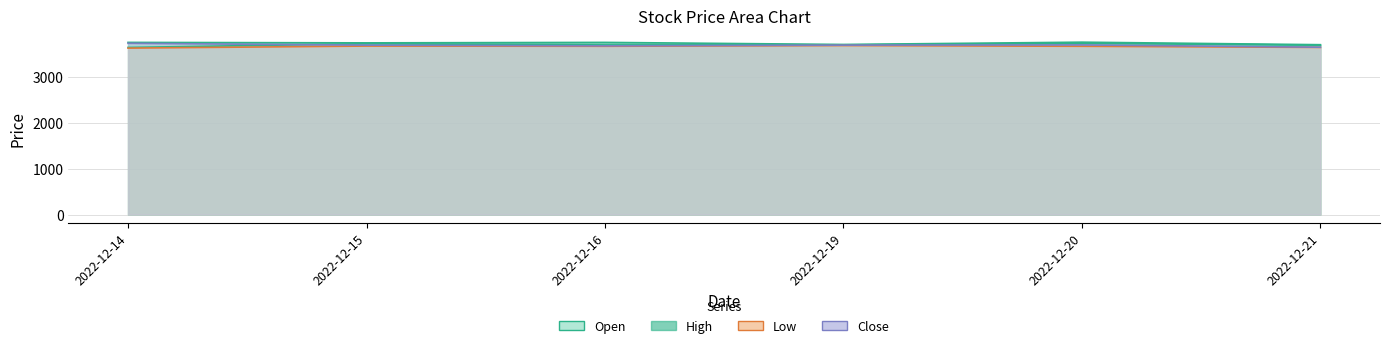

Which category has the lowest value across all series?

2022-12-14